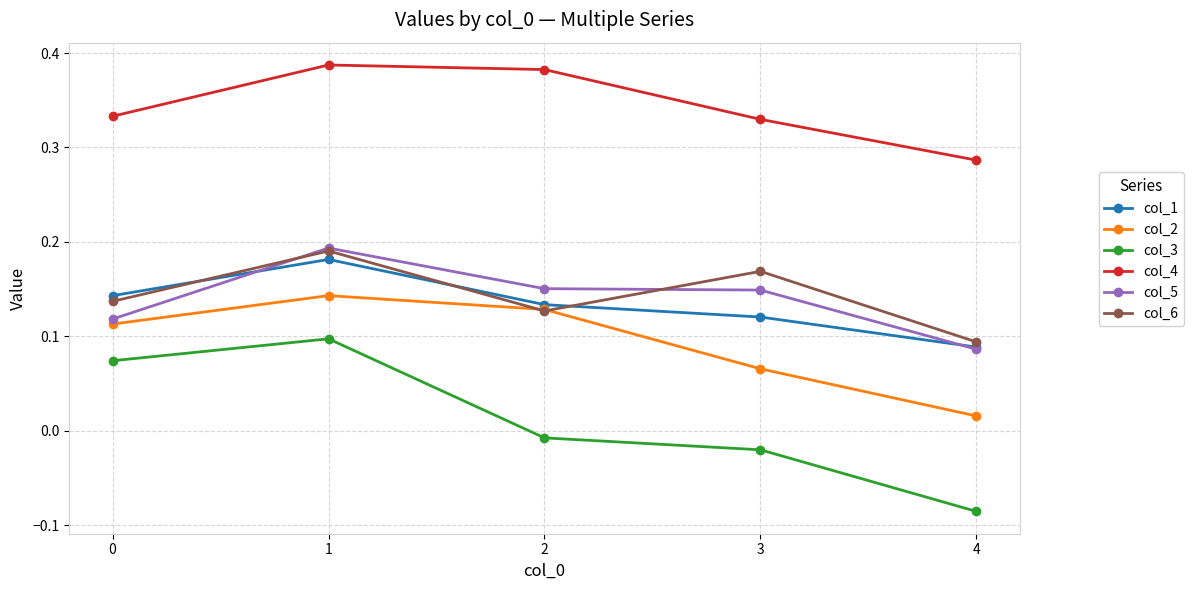

True or false: col_2 and col_4 intersect in this chart.

False